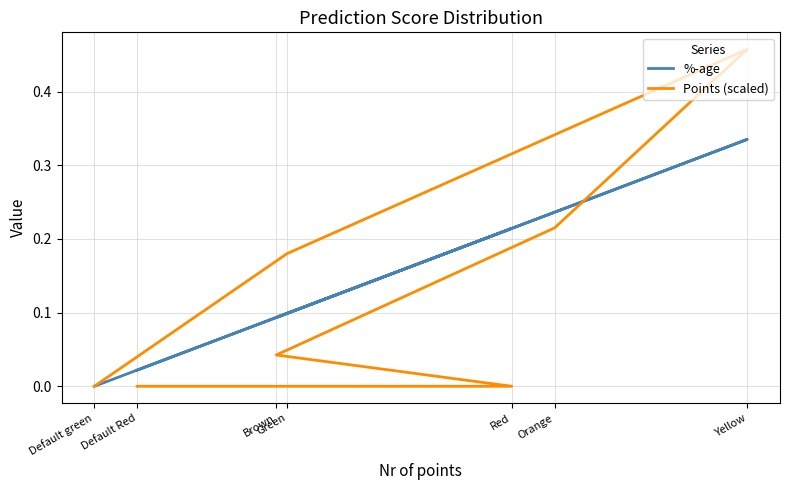

Is the value of Points (scaled) at Default green greater than the value of %-age at Yellow?

No